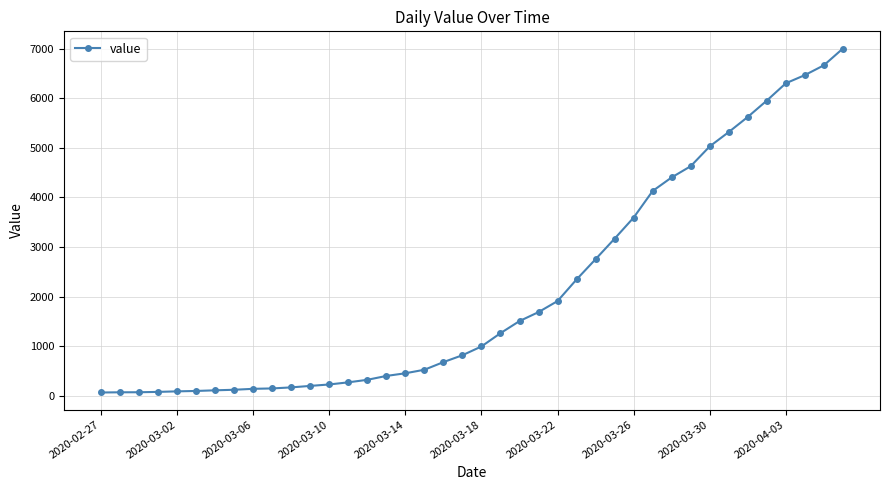

What is the maximum value shown in the chart?

7004